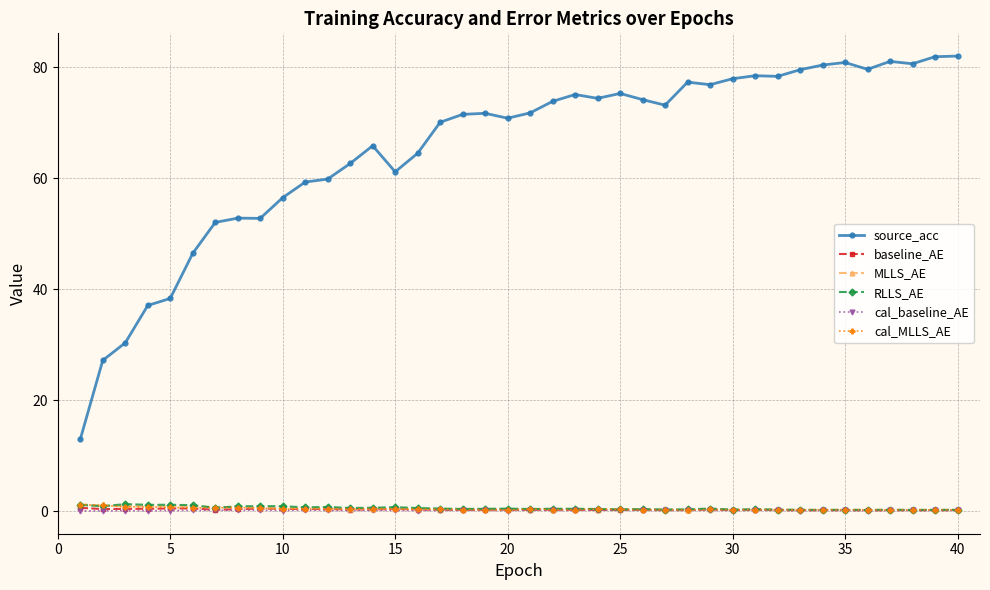

Which series has the widest spread of values?

source_acc